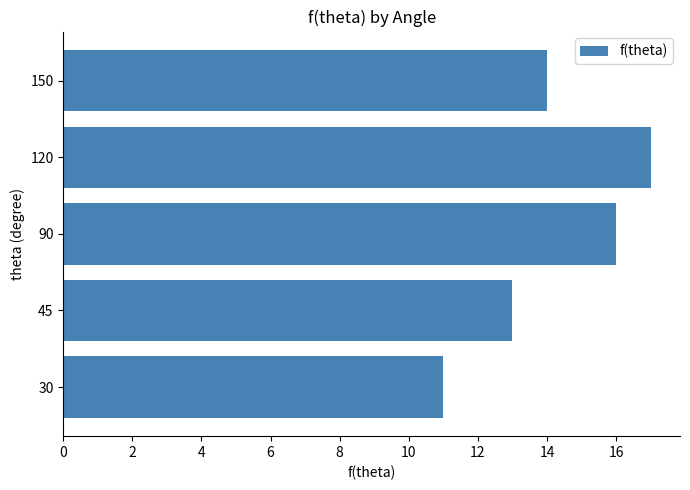

The chart shows a value of 11 at 30. True or false?

True